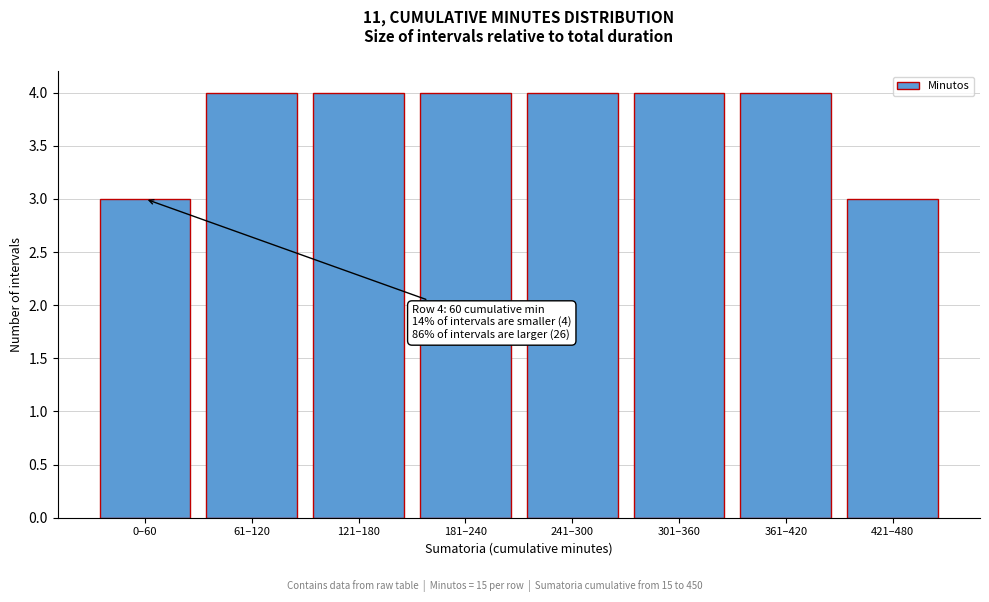

Reading left to right, list all the values displayed in this chart.

0–60=3	61–120=4	121–180=4	181–240=4	241–300=4	301–360=4	361–420=4	421–480=3